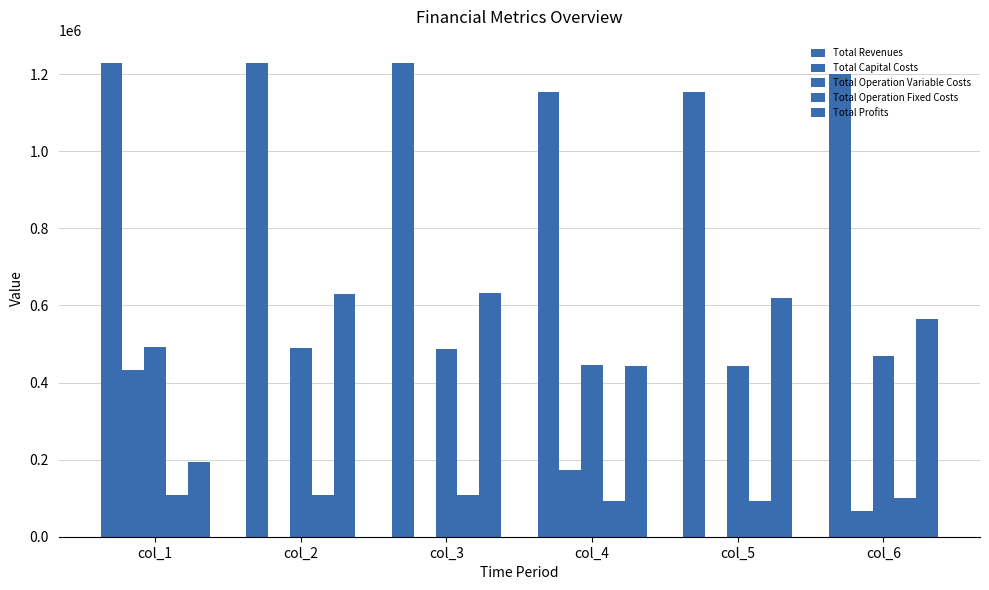

What is the difference between the highest and lowest values at col_6?

1133963.8